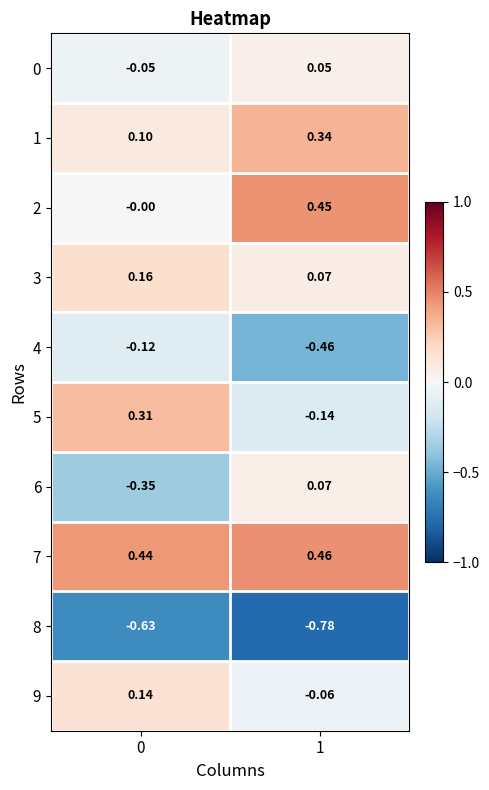

Count the number of data series in this chart.

10